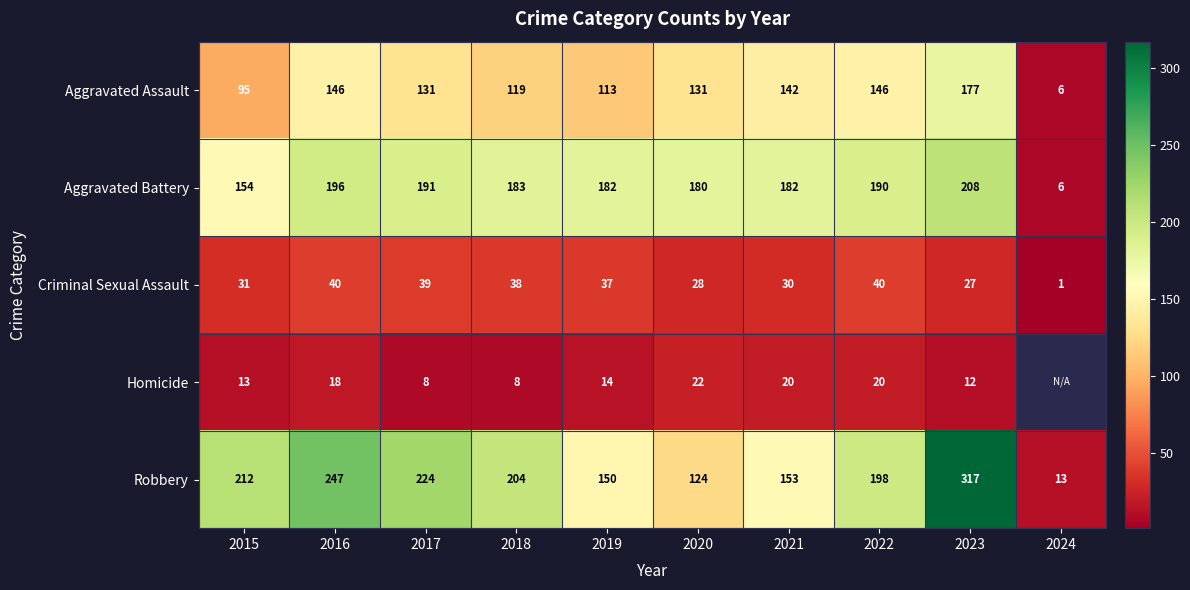

Where is Aggravated Assault nearest to the value 91?

2015